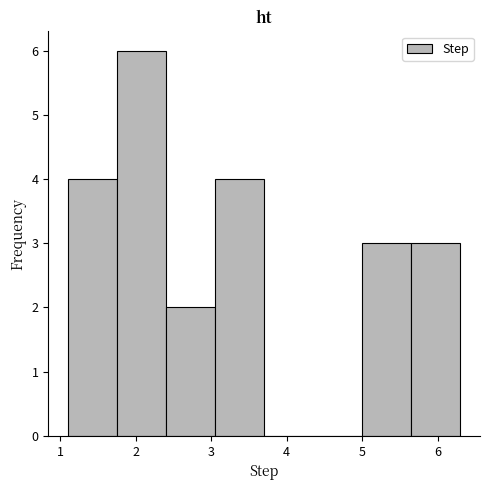

How tall is the bar that spans 2.40 to 3.05 on the x-axis? Neither the bar edges nor the heights are printed on the chart, so give them approximately, as read against the axes.

2